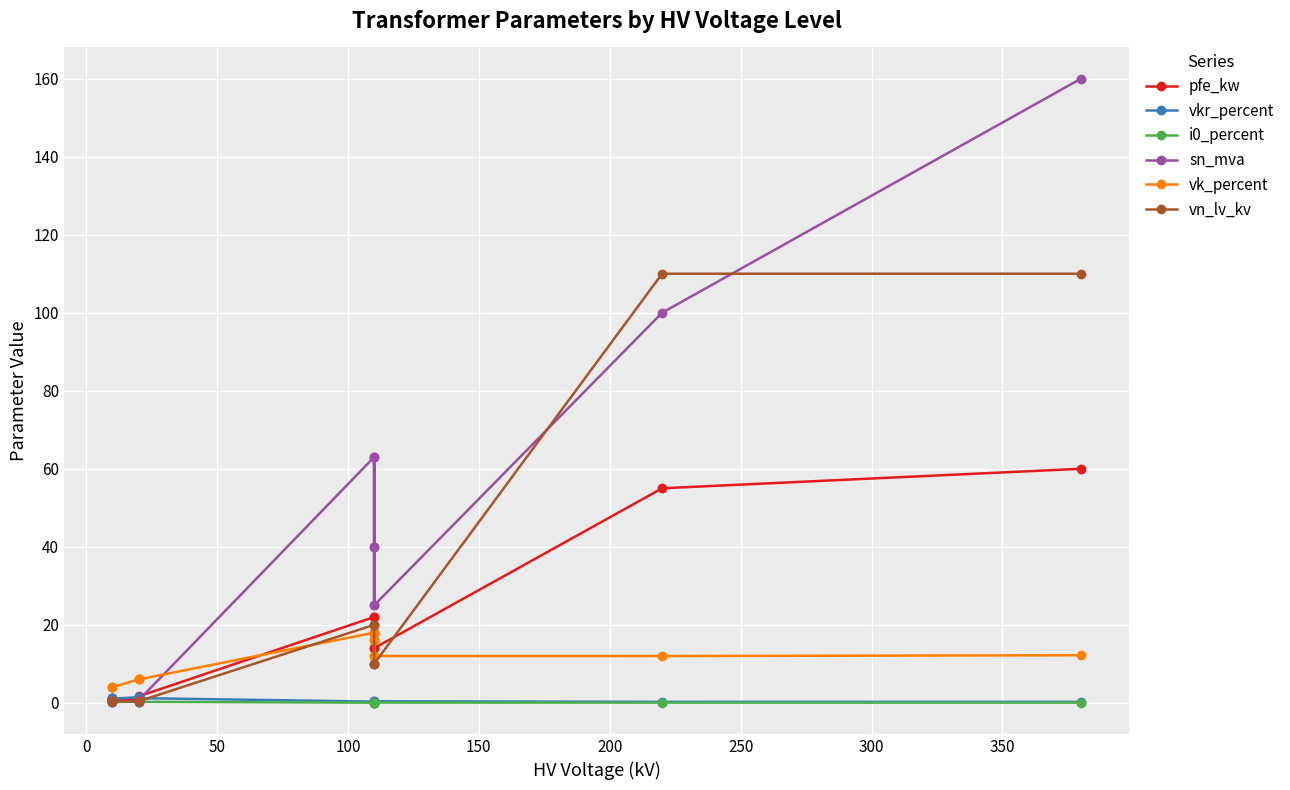

What are all the series names shown in the legend?

pfe_kw, vkr_percent, i0_percent, sn_mva, vk_percent, vn_lv_kv